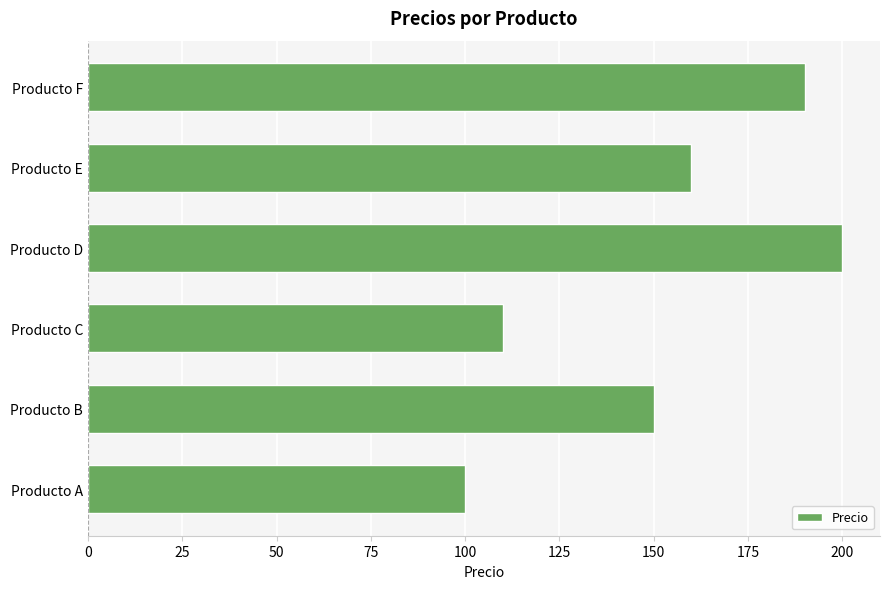

What is the change in value from Producto A to Producto C?

+10